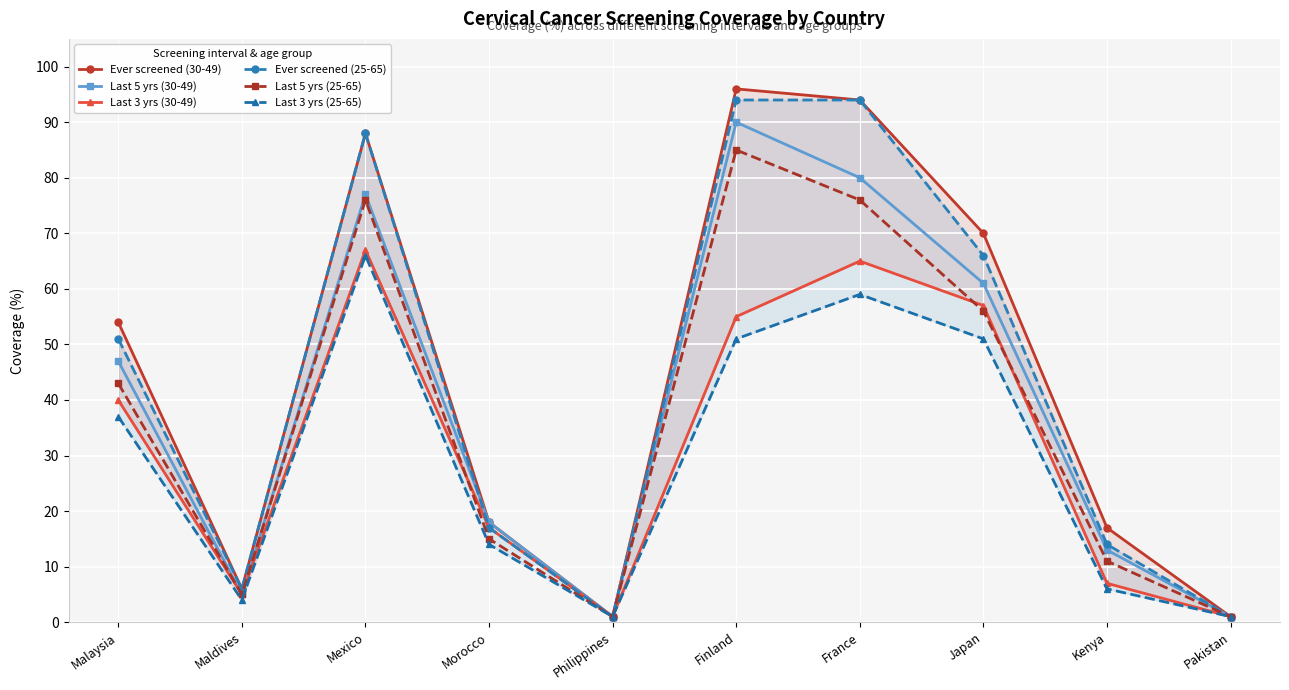

The value of Last 5 yrs (30-49) at Morocco is 27. True or false?

False